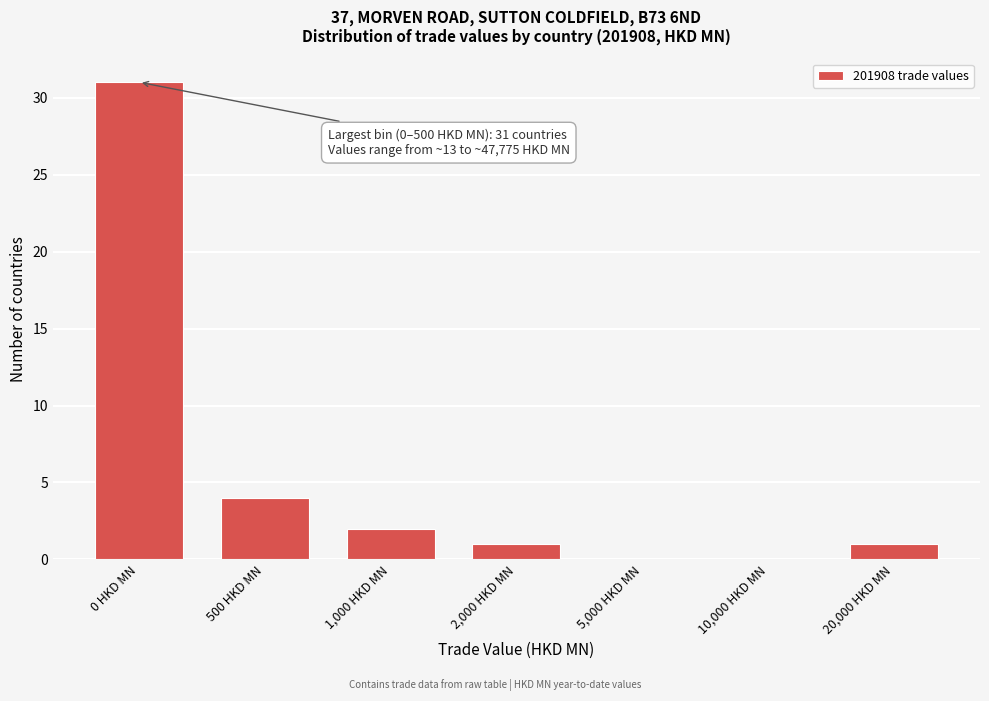

Reading left to right, list all the values displayed in this chart.

0 HKD MN=31	500 HKD MN=4	1,000 HKD MN=2	2,000 HKD MN=1	5,000 HKD MN=0	10,000 HKD MN=0	20,000 HKD MN=1